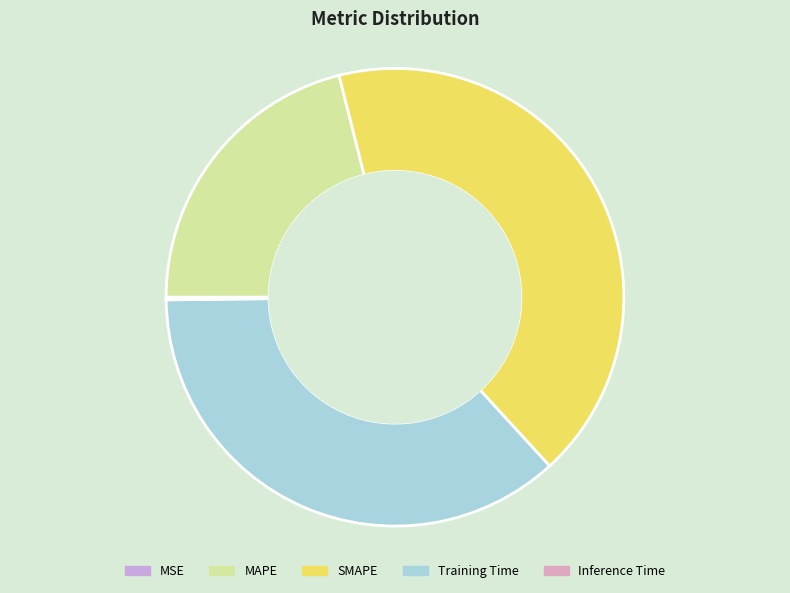

Count the number of slices in the pie.

5